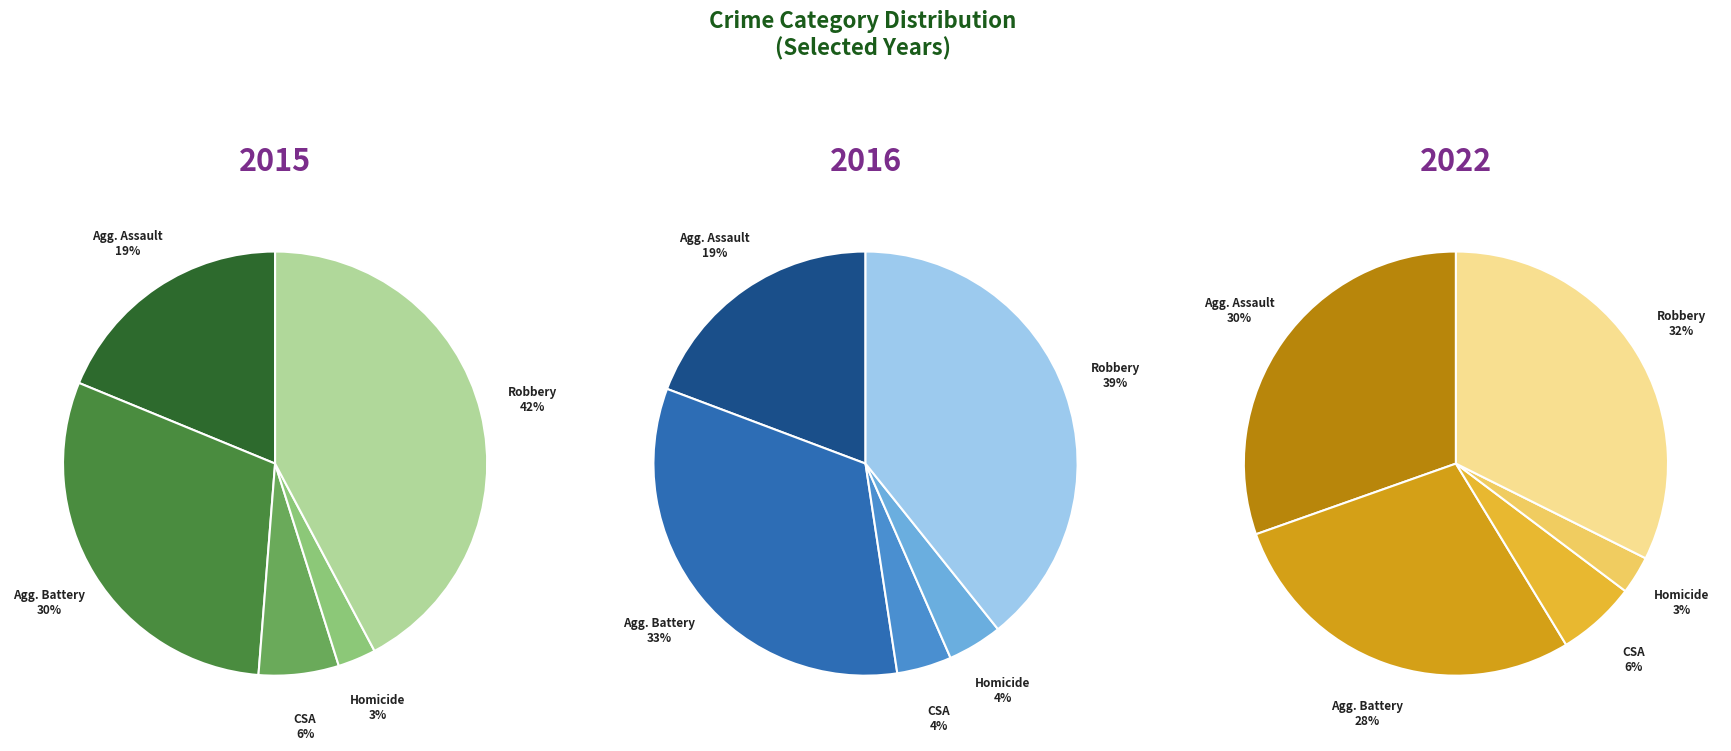

Rank the series by their average value, from lowest to highest.

2022, 2015, 2016